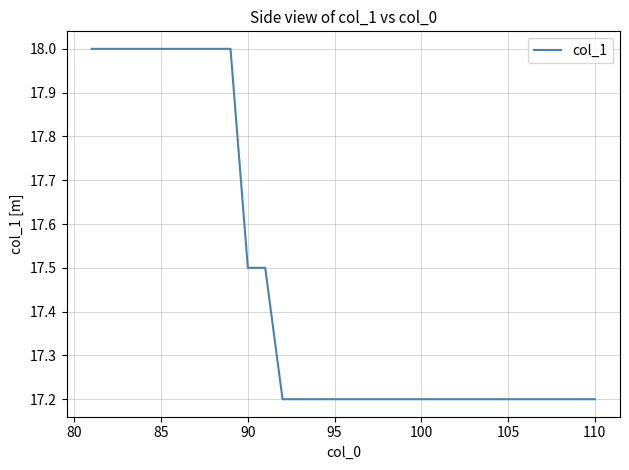

What is the greatest value displayed?

18.0